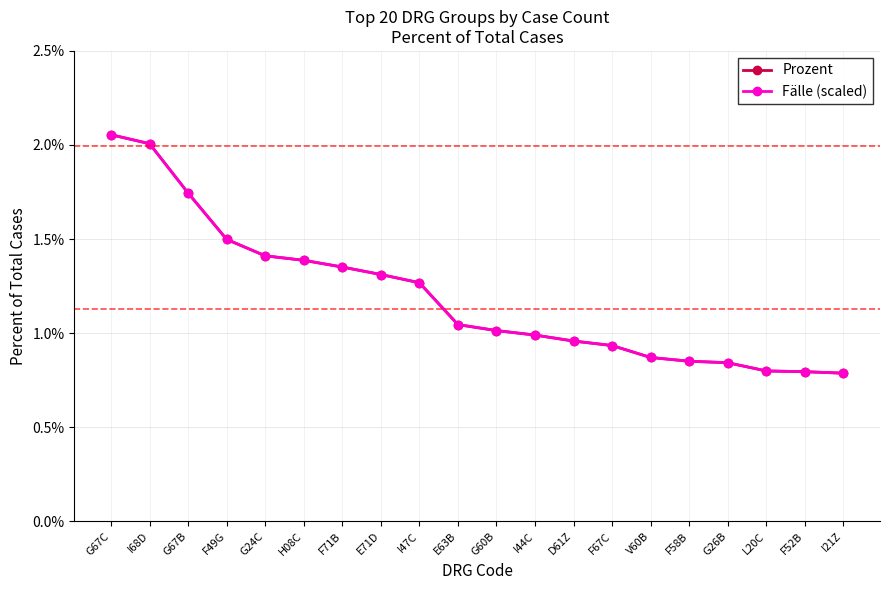

What is the label of the 11th point from the left?

G60B